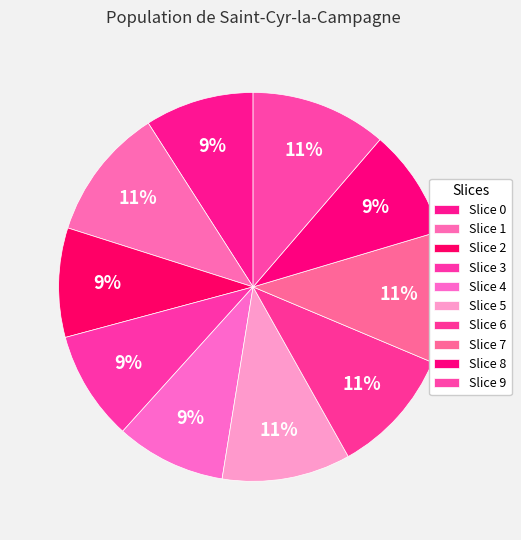

How many slices are in this pie chart?

10